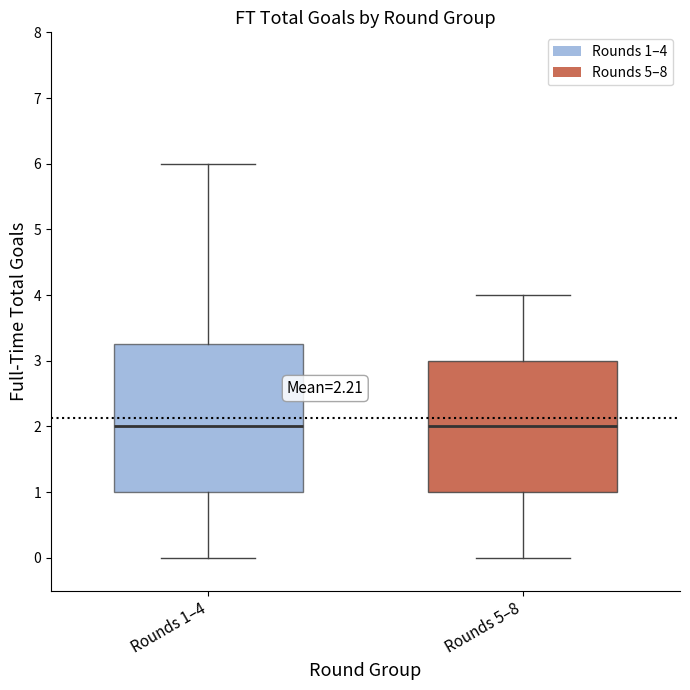

Reading left to right, transcribe this box plot: for each box, give where its median line is, the range the box spans, and where its two whiskers end, as read against the y-axis. The values are not printed on the chart, so give them approximately, as read against the axis.

Rounds 1–4: median 2.0, box 1.0 to 3.3, whiskers 0.0 to 6.0
Rounds 5–8: median 2.0, box 1.0 to 3.0, whiskers 0.0 to 4.0